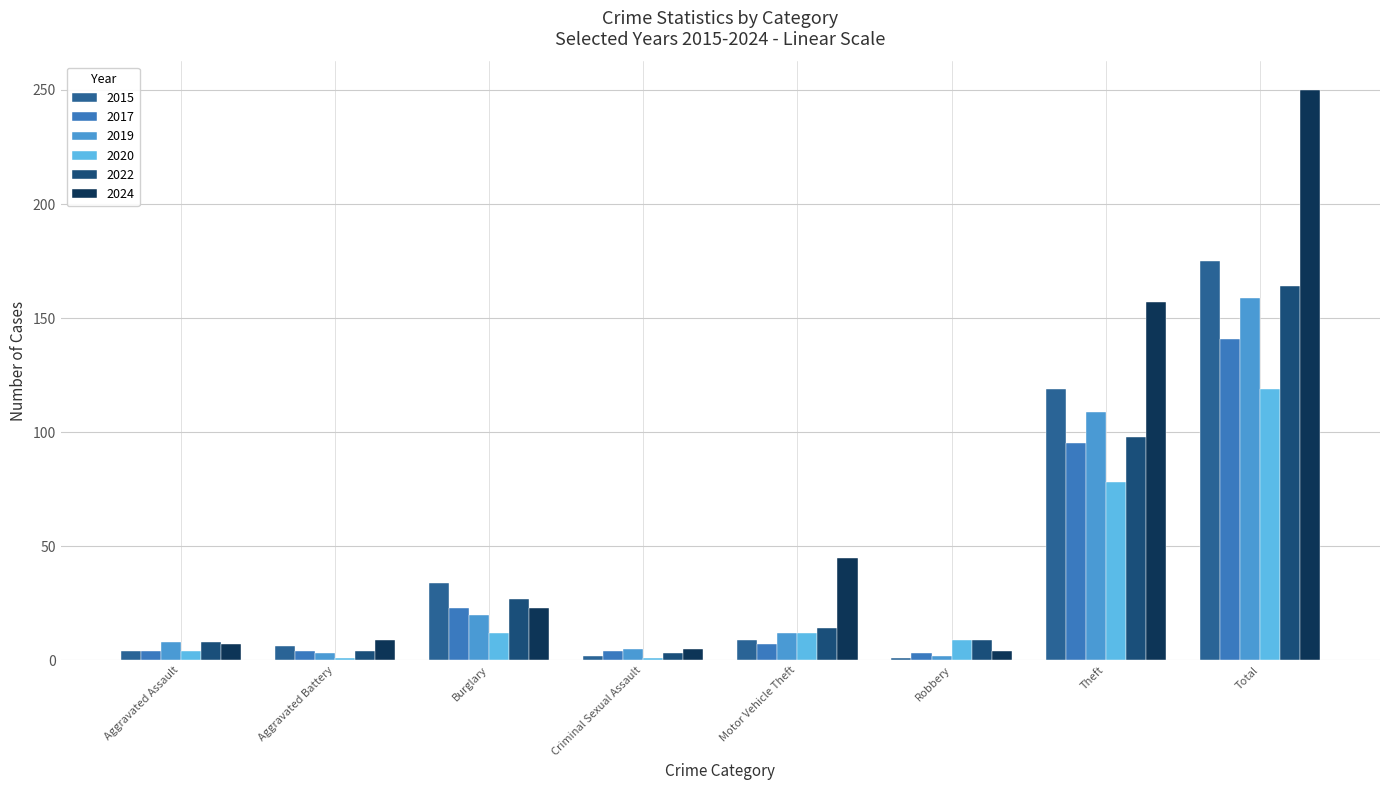

Which category has the highest value in the 2024 series?

Total